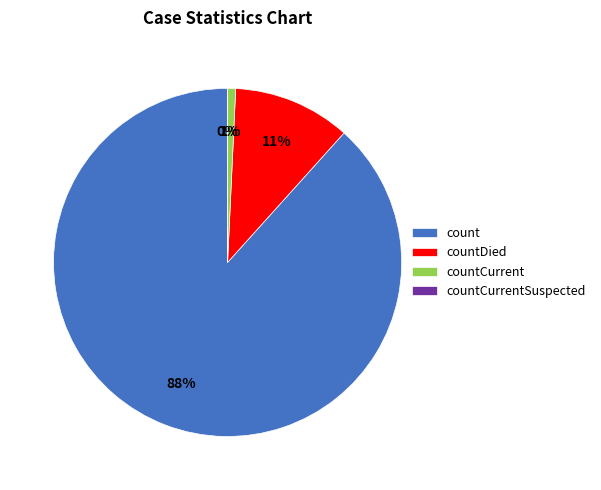

Does any single category account for the majority?

Yes